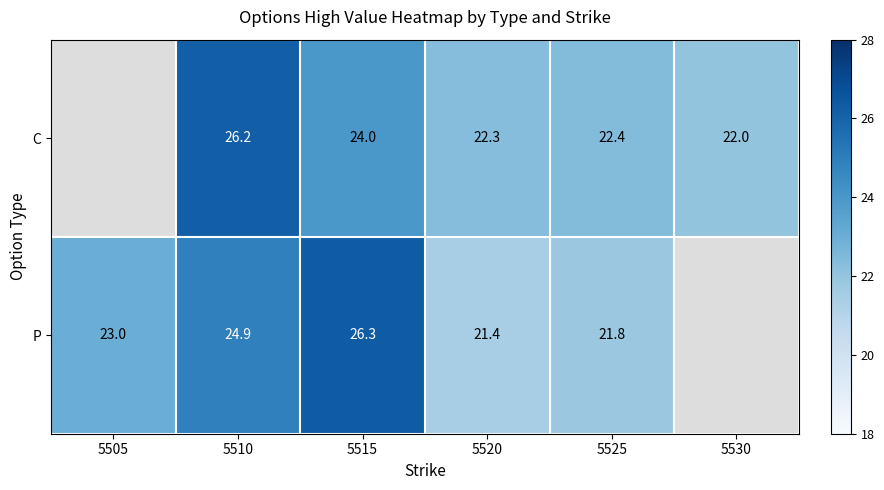

Is it true that C equals 22.3 at 5520?

True